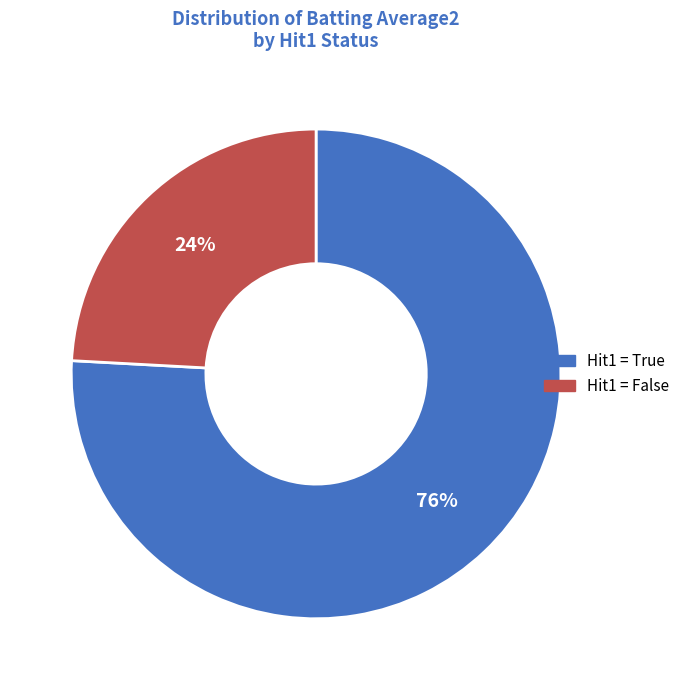

What percentage is the Hit1 = True slice, to the nearest percent?

76%